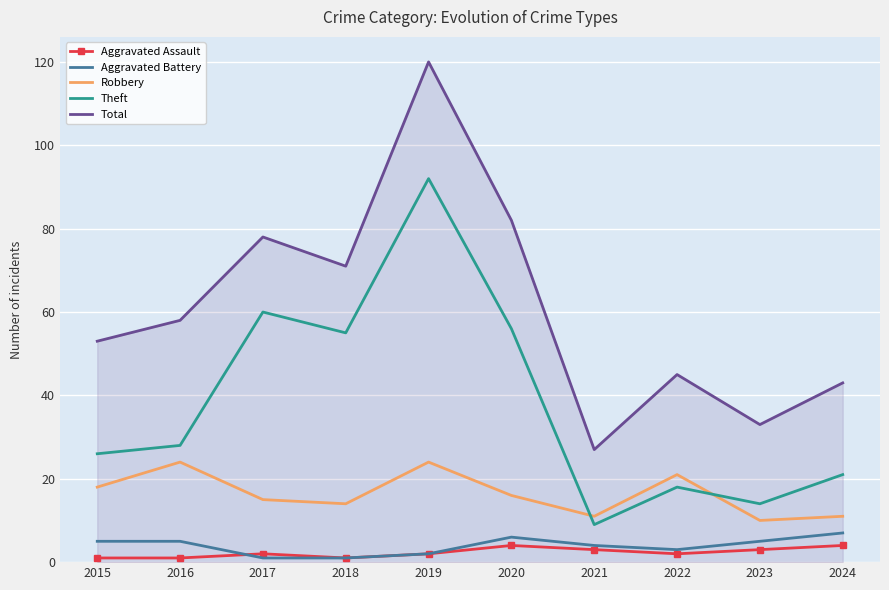

True or false: Aggravated Assault and Total cross at least once.

False